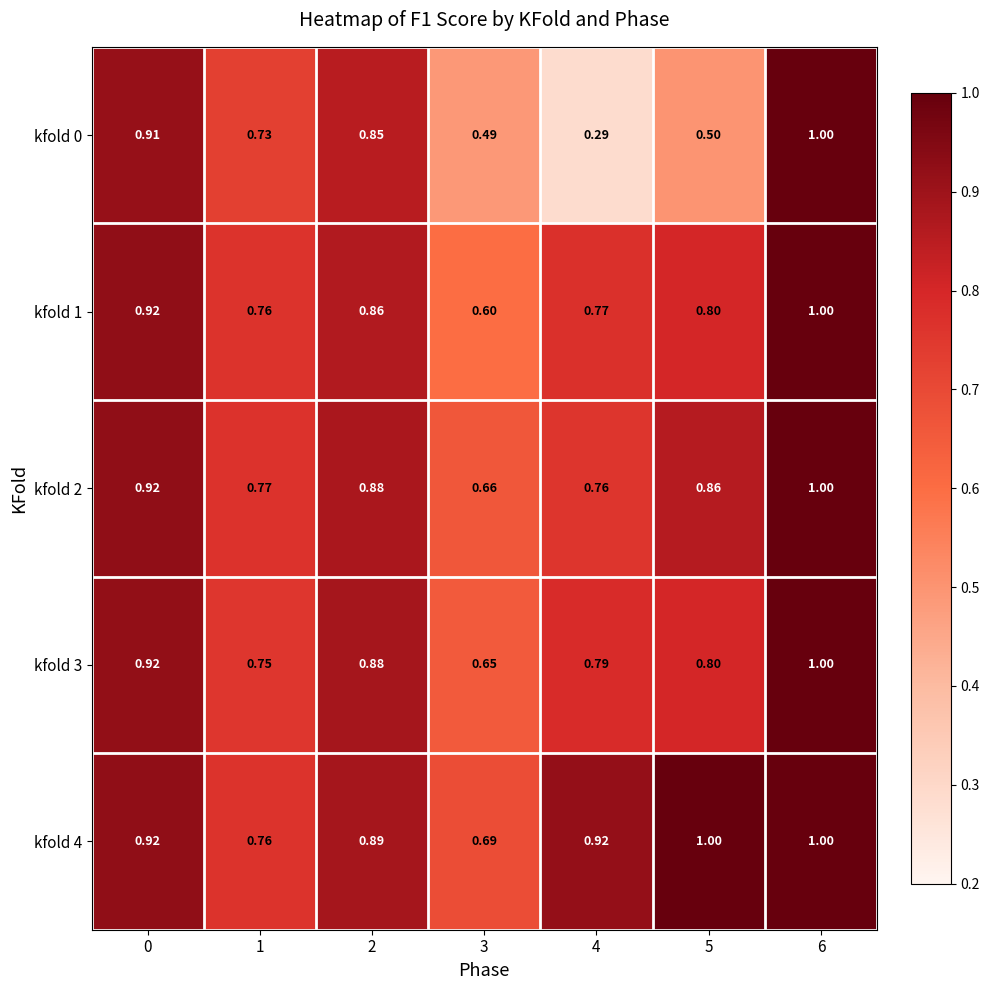

Which series has the largest total across all categories?

kfold 4